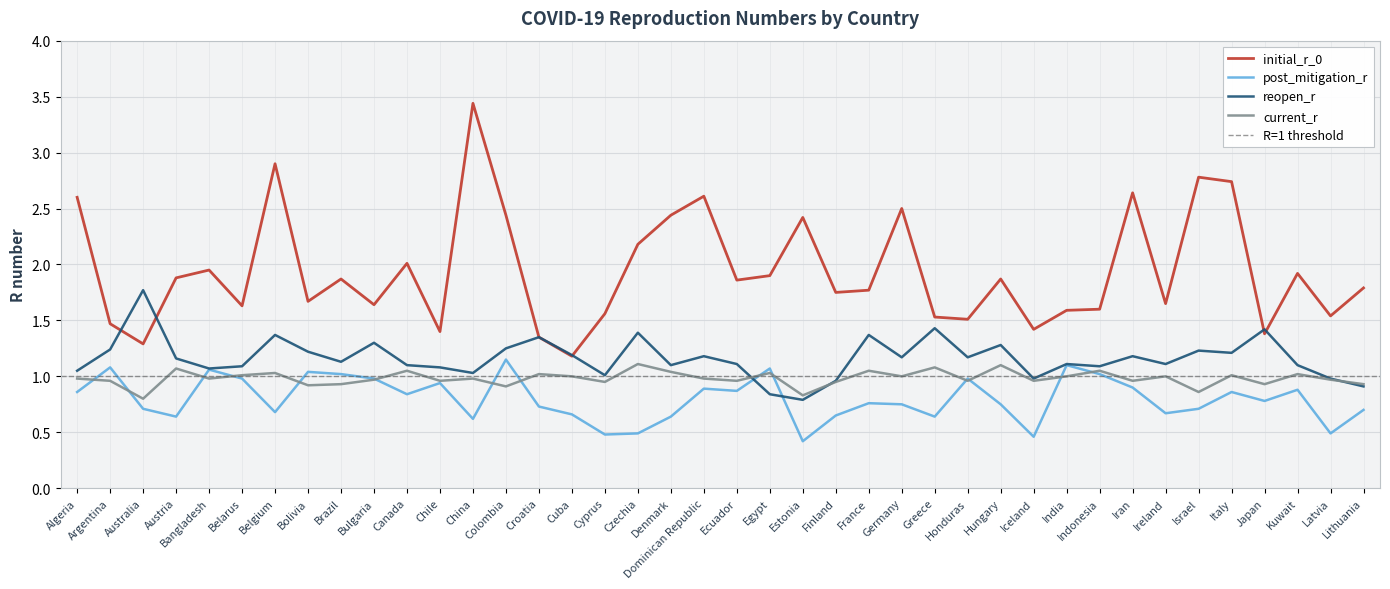

What is the label of the 28th point from the left?

Honduras